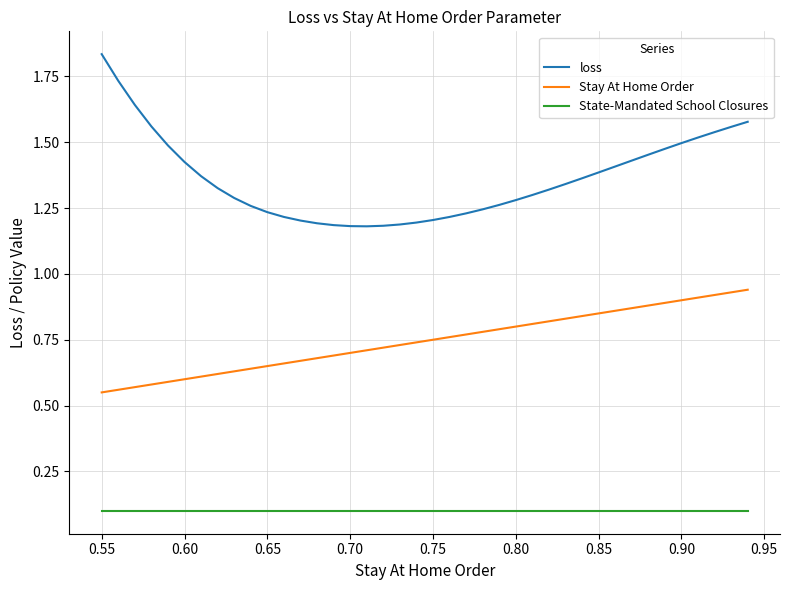

List the series in order of their overall mean, highest first.

loss, Stay At Home Order, State-Mandated School Closures